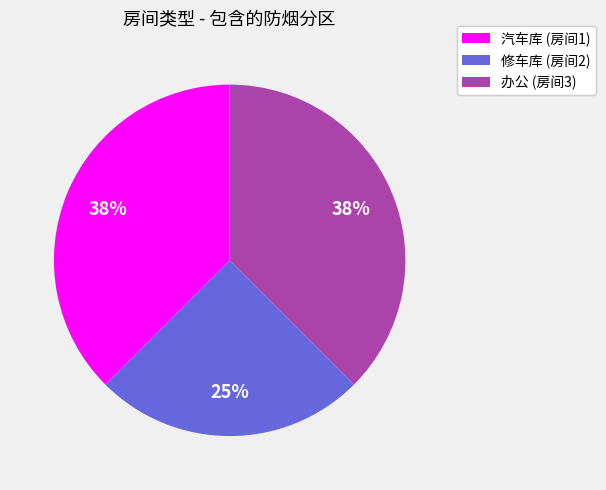

Which has a higher value, 办公 (房间3) or 修车库 (房间2)?

办公 (房间3)